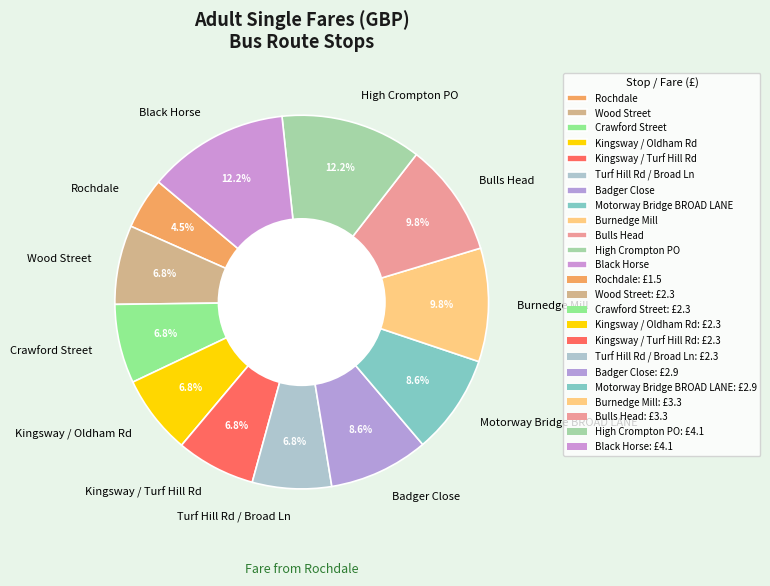

True or false: Badger Close accounts for 1% of the total.

False